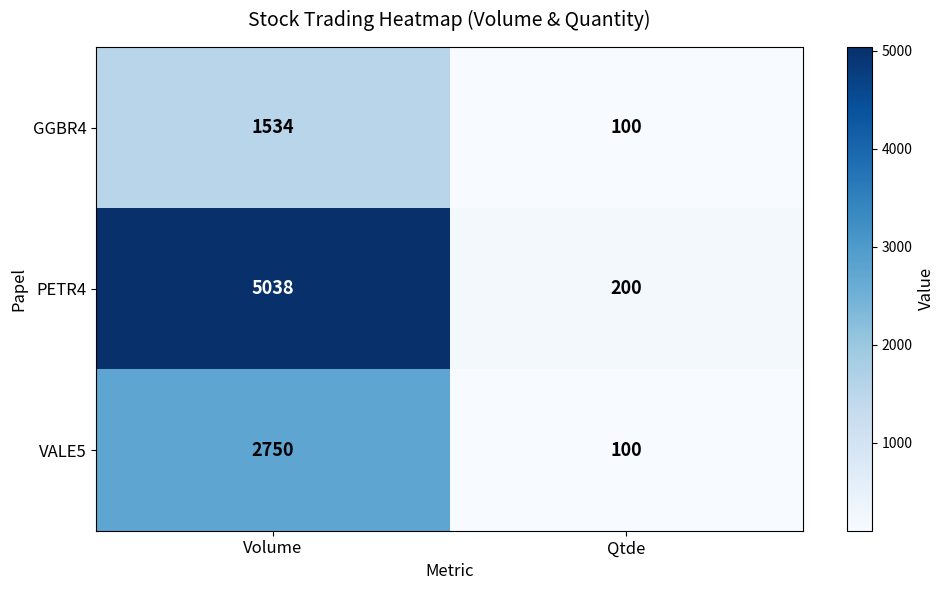

Count the number of categories in the chart.

2